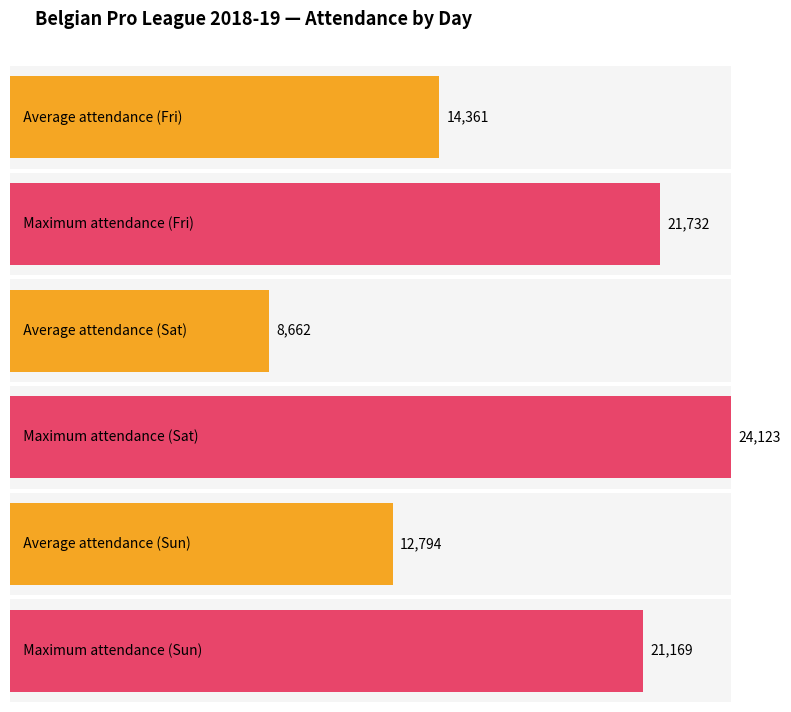

True or false: Sun has a value of 29433 at Sat.

False